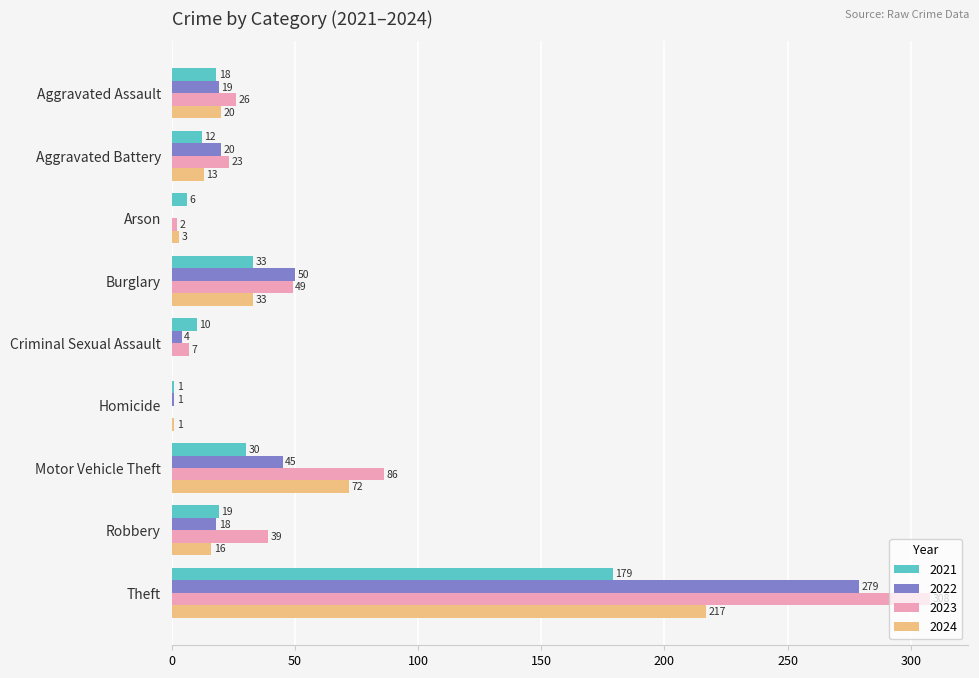

How many distinct data groups are displayed?

4